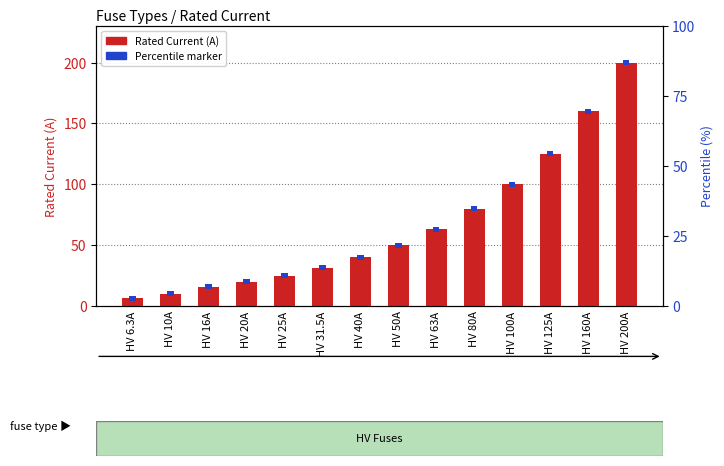

Between HV 20A and HV 50A, which is larger?

HV 50A